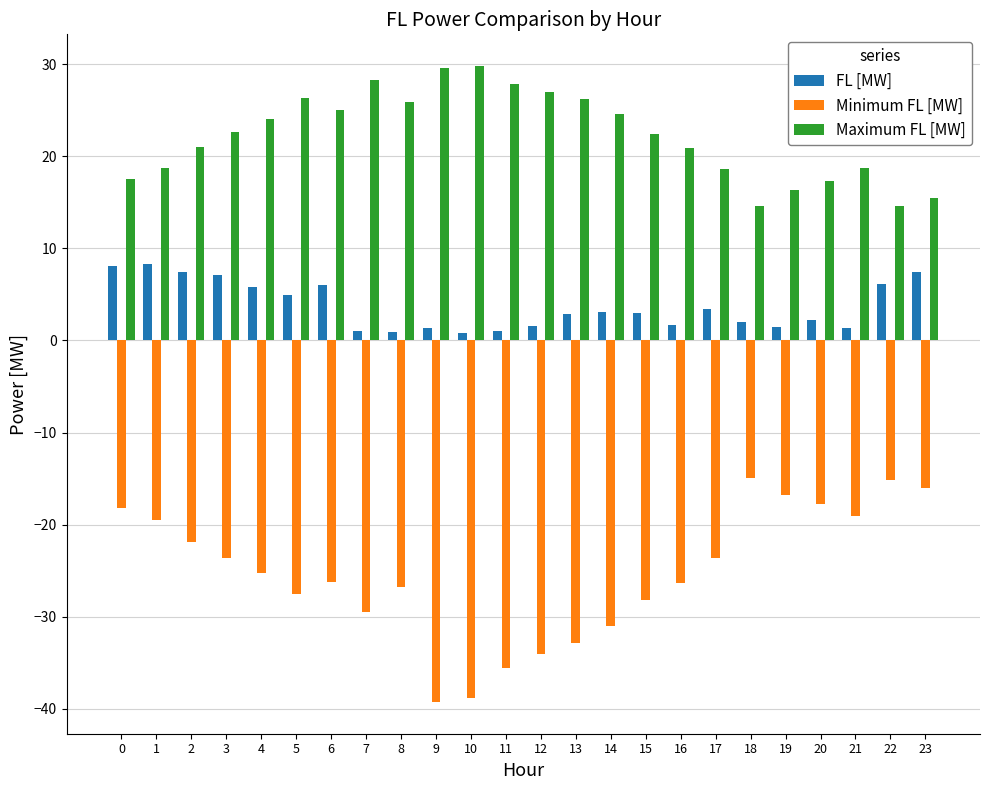

List the series in order of their overall mean, highest first.

Maximum FL [MW], FL [MW], Minimum FL [MW]